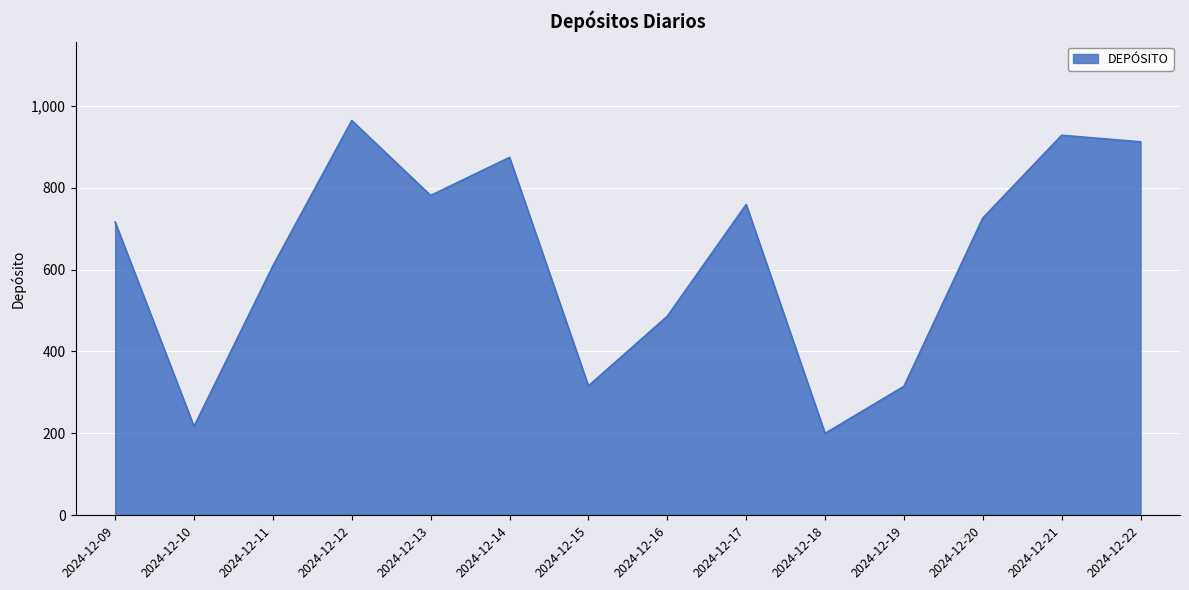

What is the difference between the values at 2024-12-22 and 2024-12-16?

426